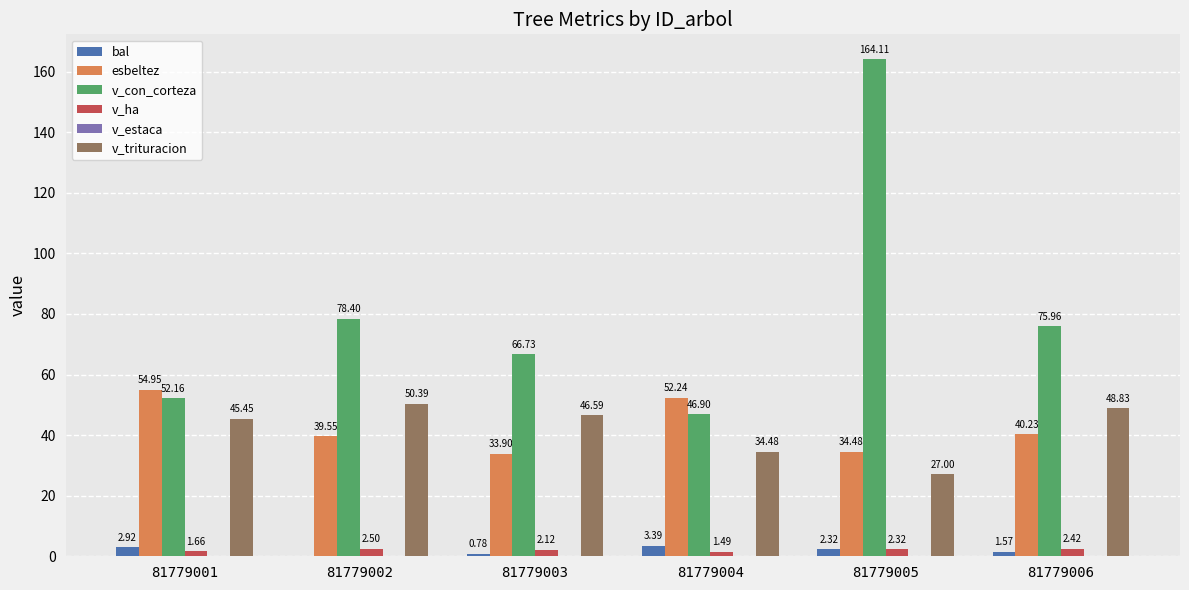

Are the bars horizontal?

No